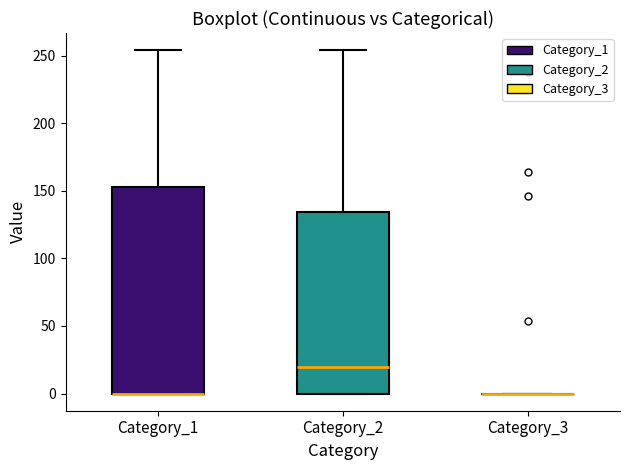

Which box is the tallest, from its lower edge to its upper edge?

Category_1